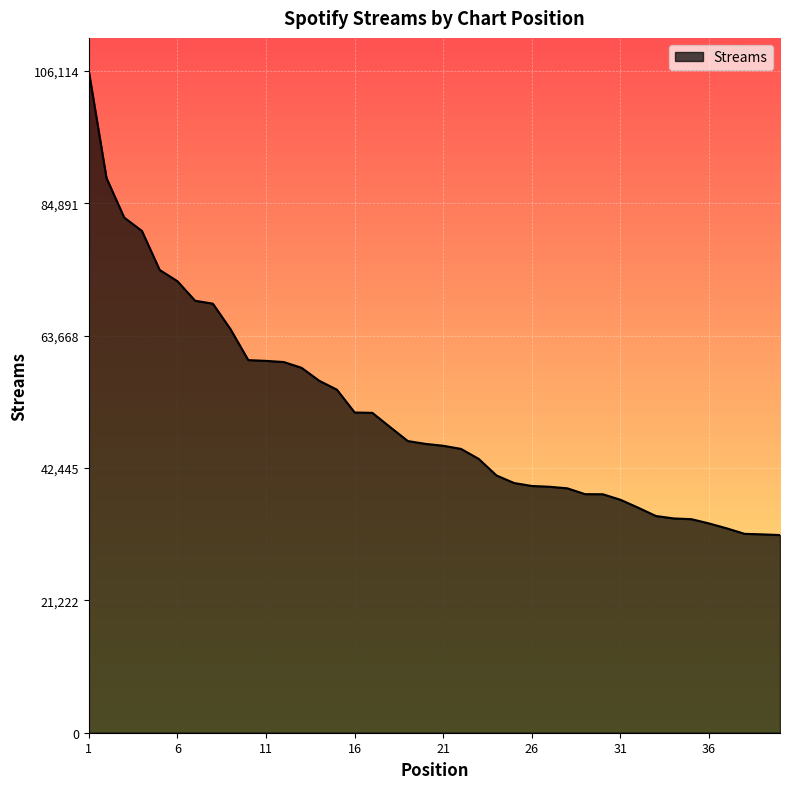

What is the smallest value displayed?

31697